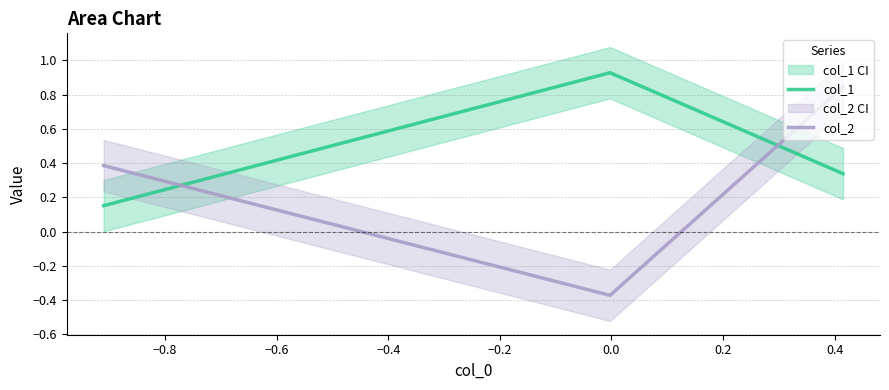

What is the sum of all col_2 values?

0.9